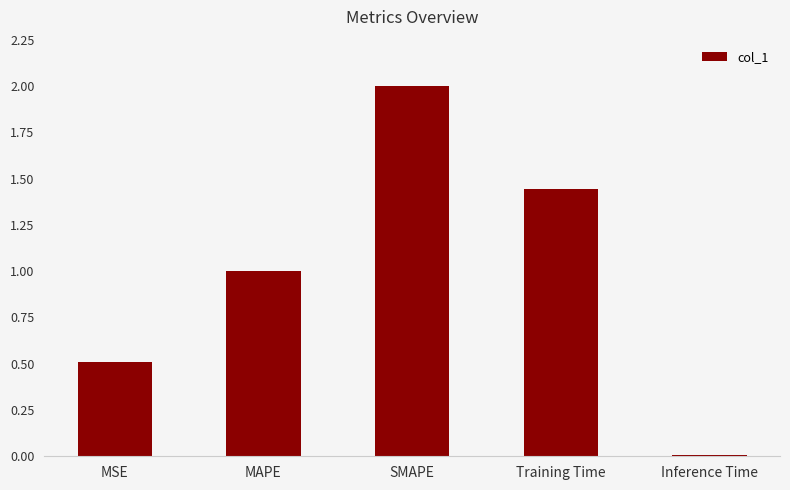

Where is the data nearest to the value 1?

MAPE